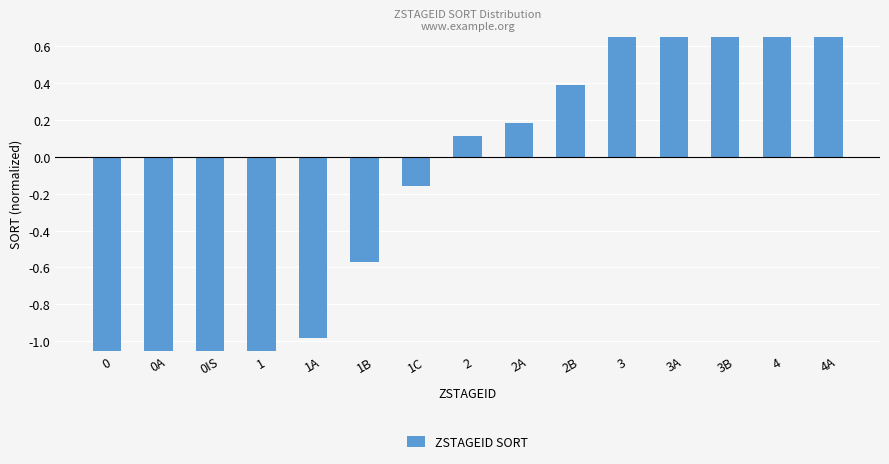

Rank the categories by value from highest to lowest.

4A, 4, 3B, 3A, 3, 2B, 2A, 2, 1C, 1B, 1A, 1, 0IS, 0A, 0